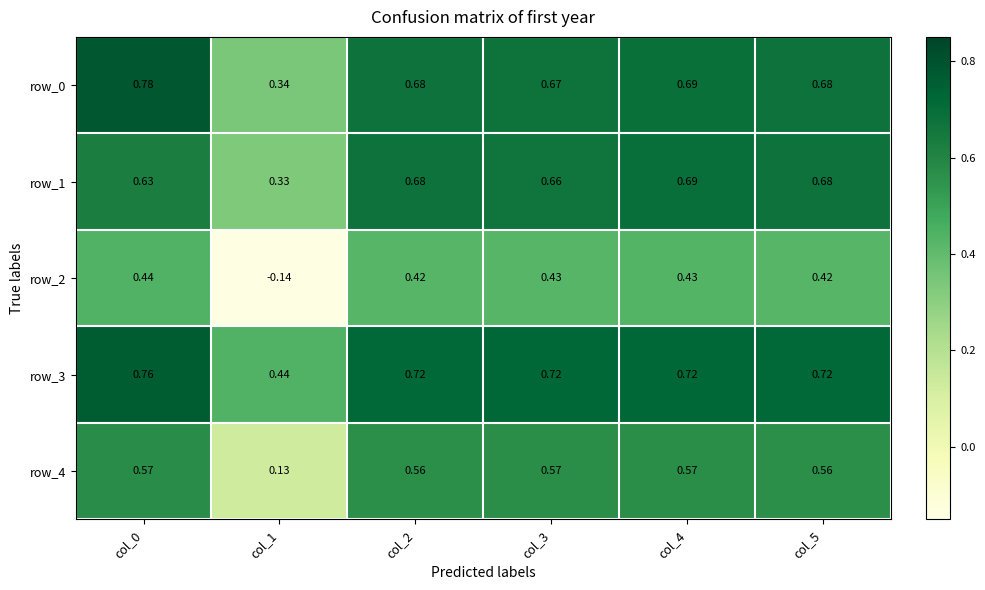

How many row_0 values are between 0 and 1?

6